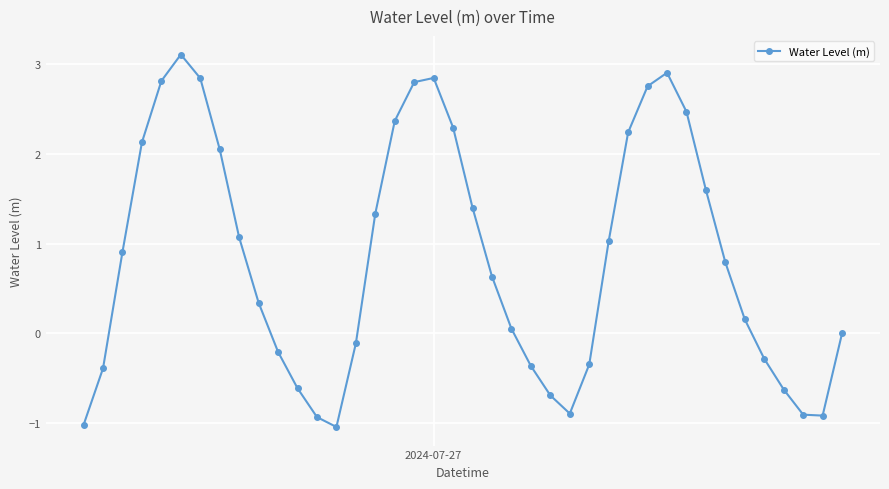

How many distinct data groups are displayed?

1